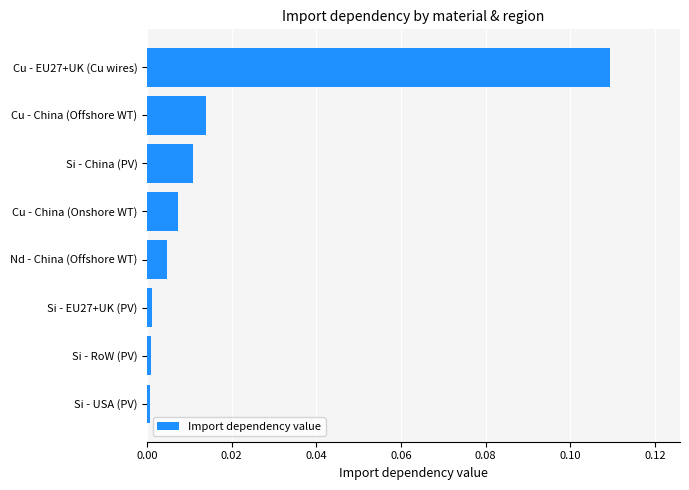

Which has a higher value, Si - USA (PV) or Nd - China (Offshore WT)?

Nd - China (Offshore WT)